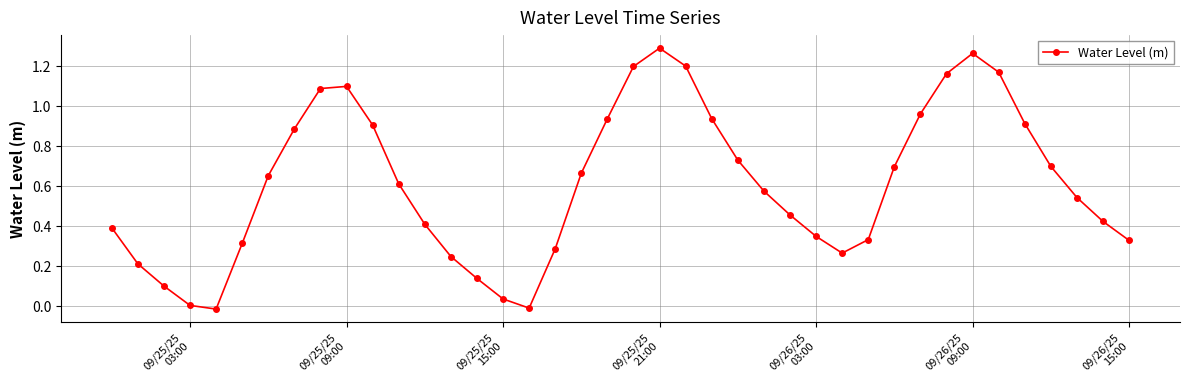

How many interior local peaks (higher than both neighbors) does the data have?

3